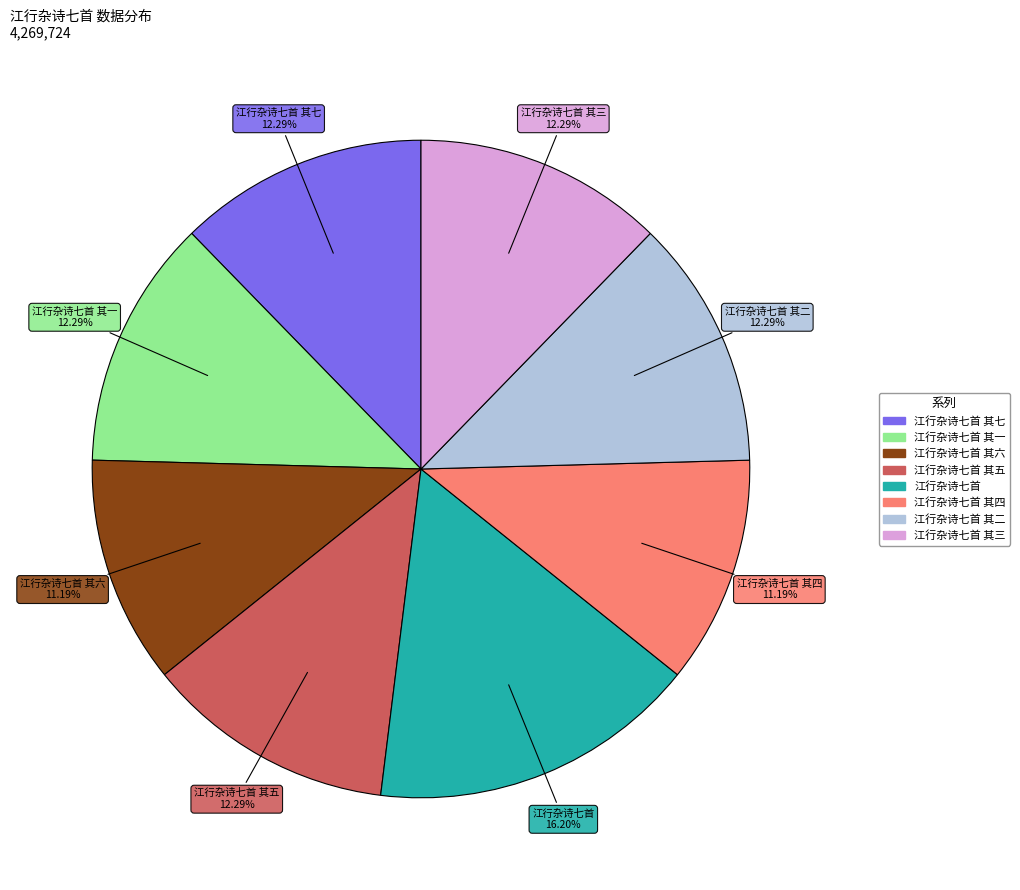

Does any single category account for the majority?

No